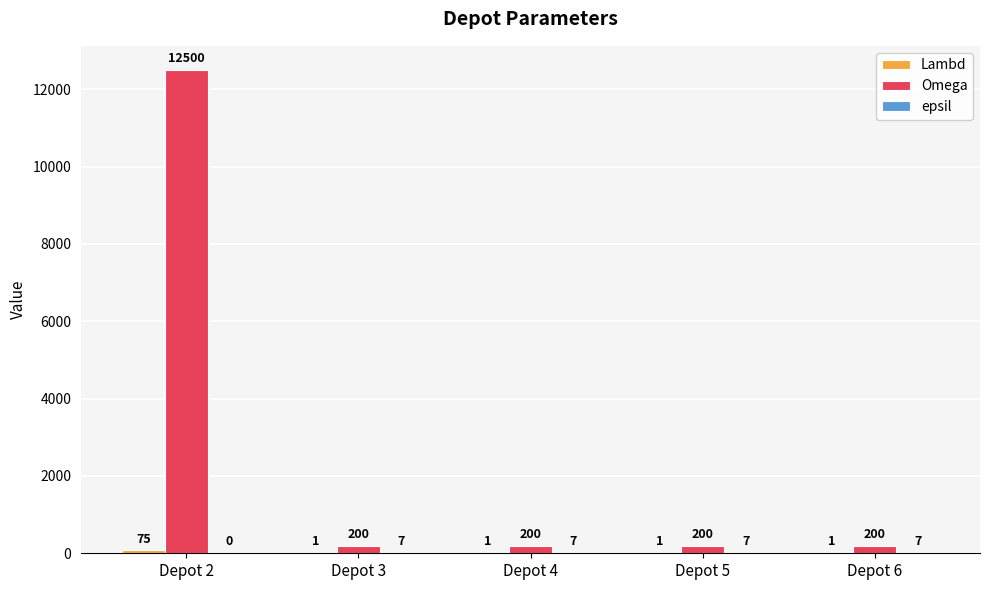

What is the maximum value shown in the chart?

12500